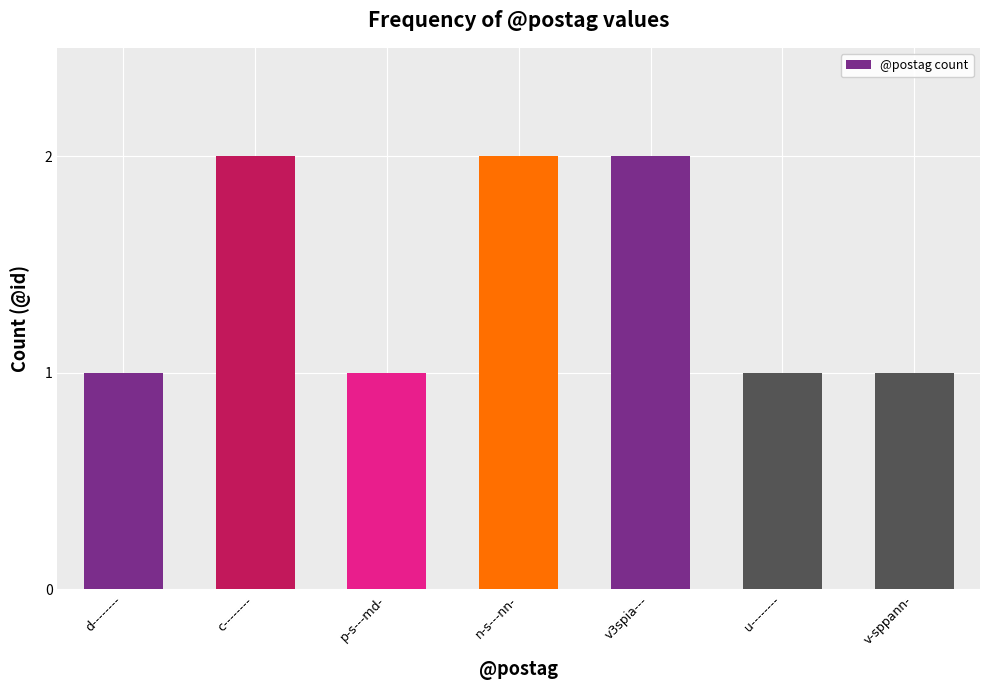

Is it true that the value at v3spia--- is 3?

False